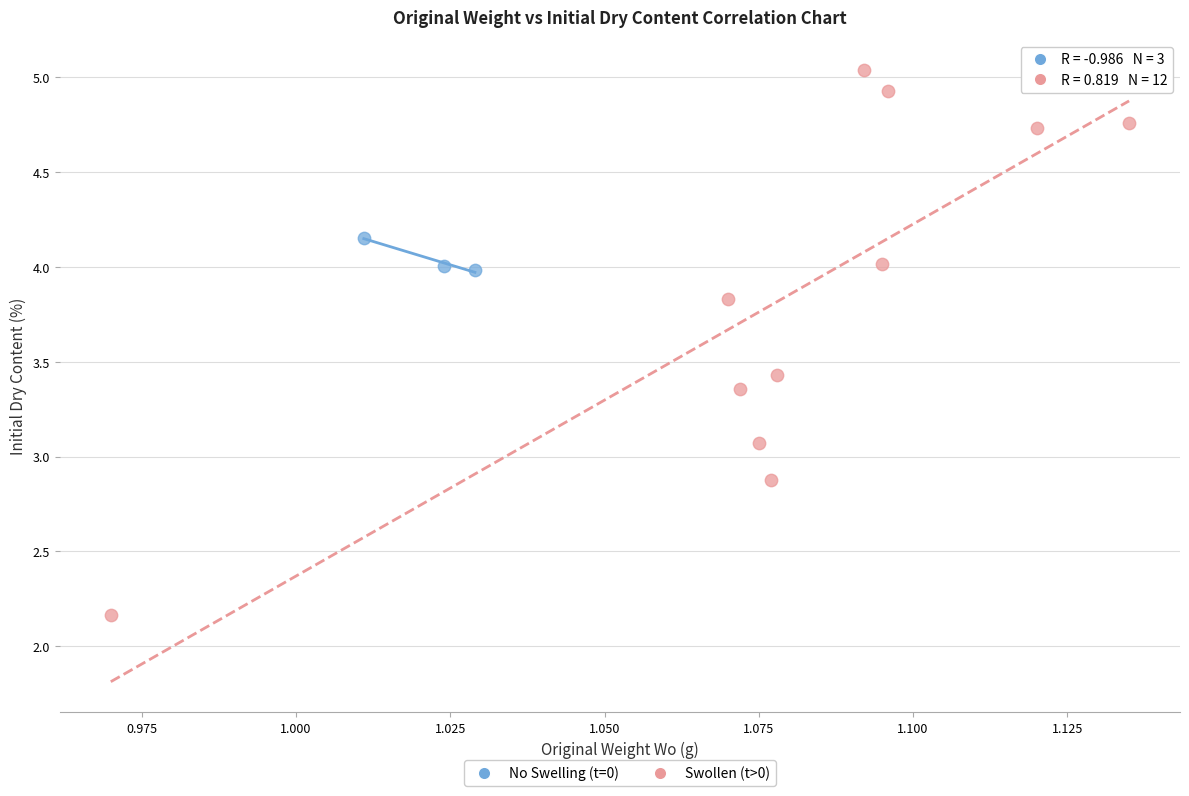

Which series reaches the maximum Y coordinate?

Swollen (t>0)